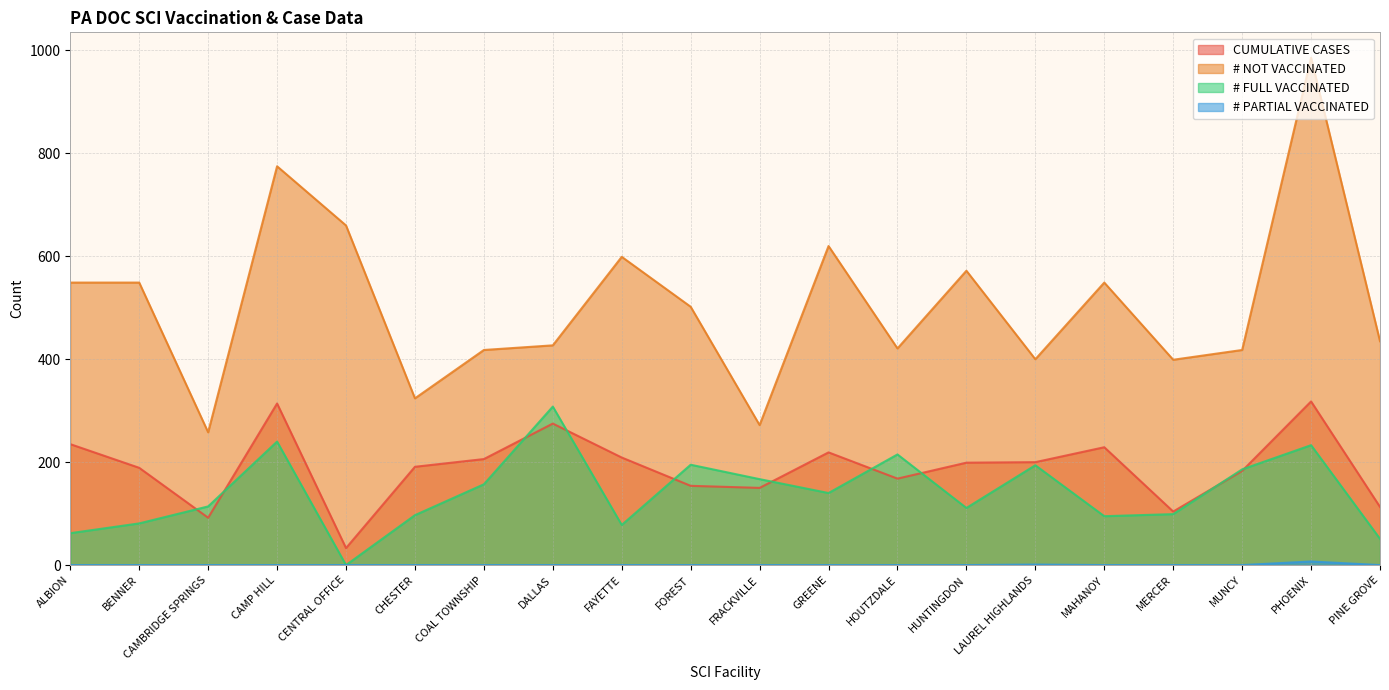

What is the difference between the maximum and minimum values in the # FULL VACCINATED series?

308